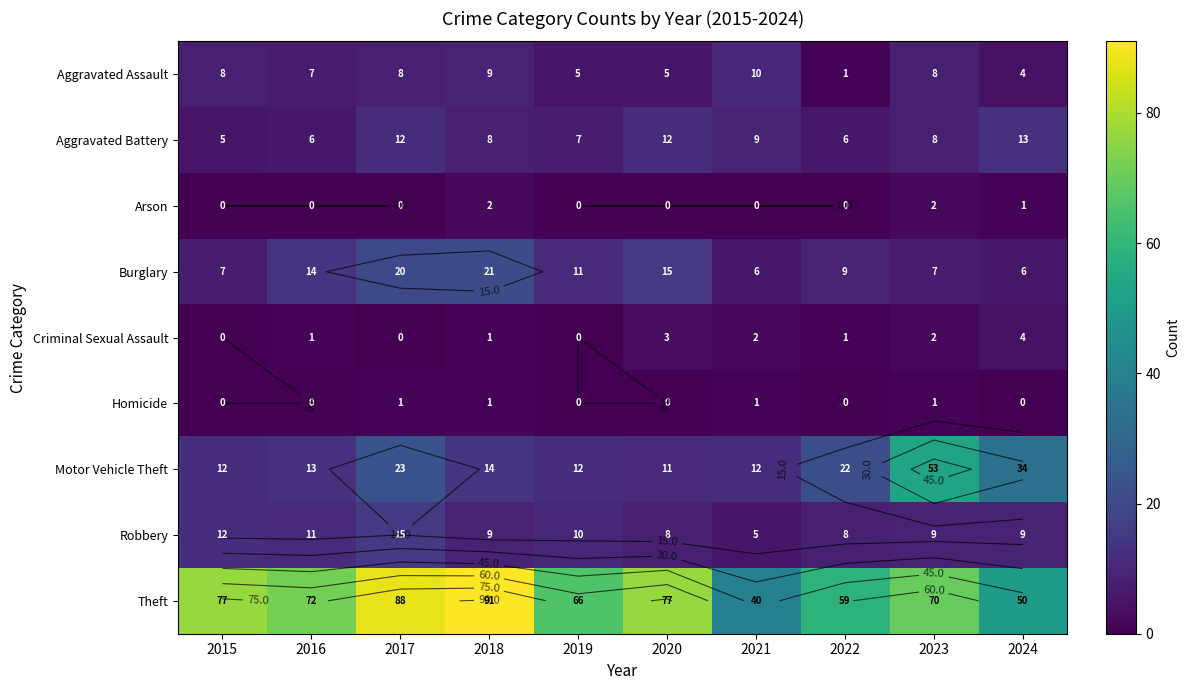

At which category is the sum across all series the highest?

2017